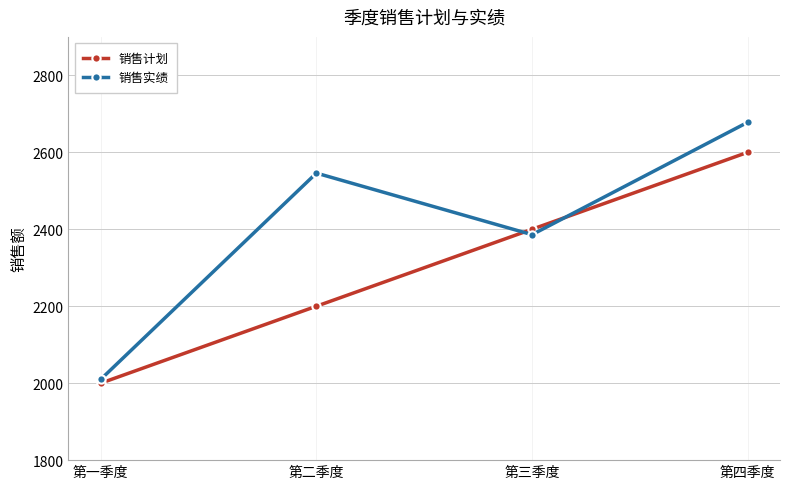

What is the difference between the maximum and second lowest values in the 销售计划 series?

400